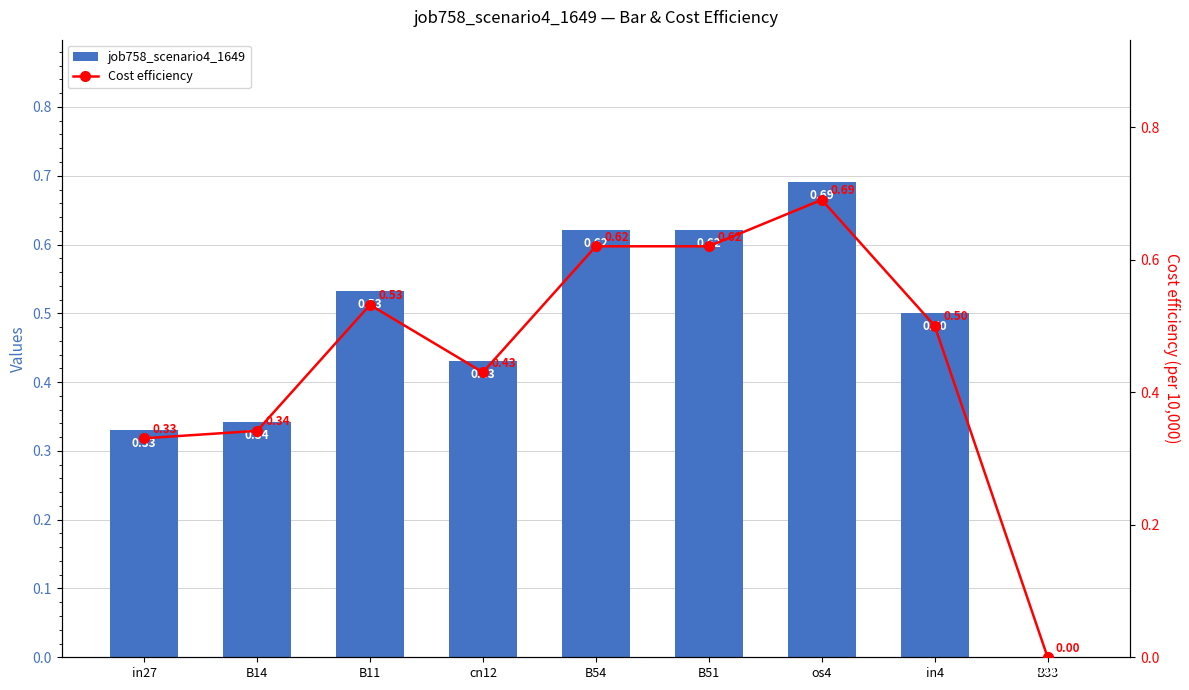

Which series has the widest spread of values?

job758_scenario4_1649